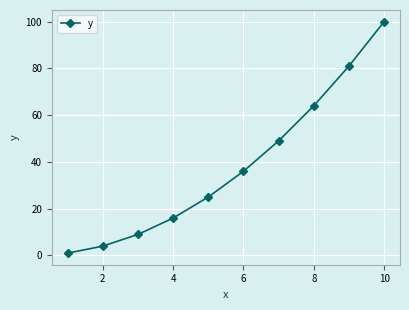

How many distinct data groups are displayed?

1